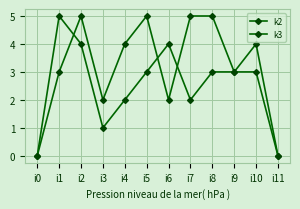

How many lines are shown in the chart?

2